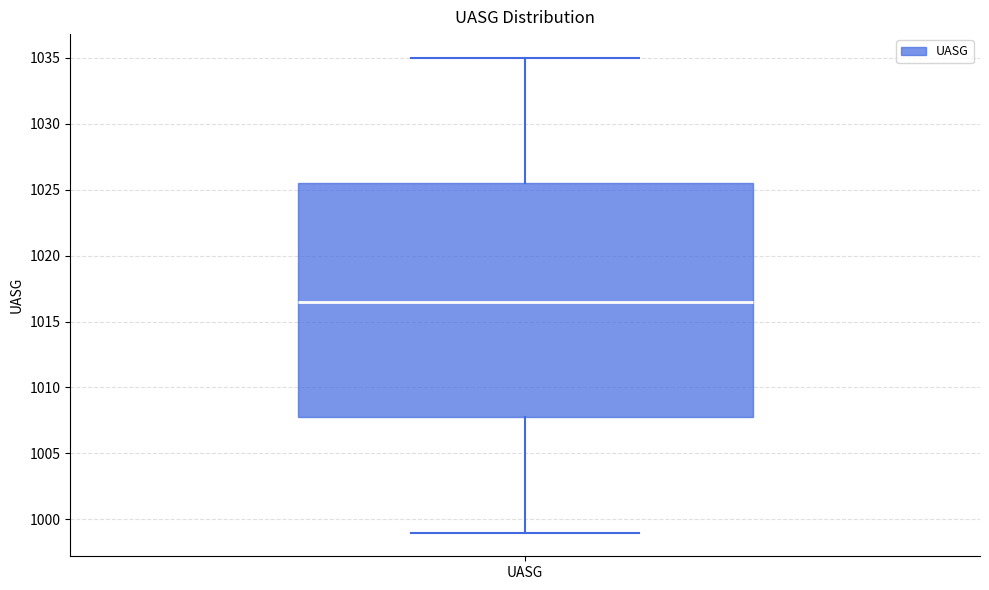

Read this box plot against the y-axis: the position of the median line, the range covered by the box, and the ends of both whiskers. The values are not printed on the chart, so give them approximately, as read against the axis.

median 1016.5, box 1008.0 to 1025.5, whiskers 999.0 to 1035.0